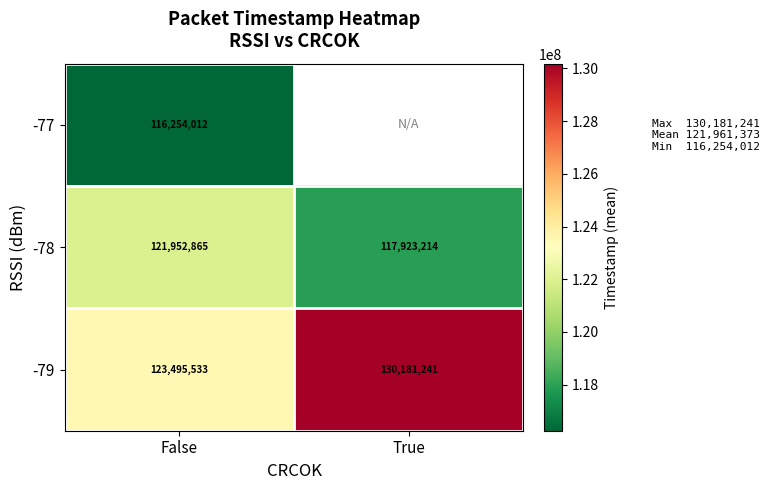

Is it true that -79 equals 130181241.0 at True?

True